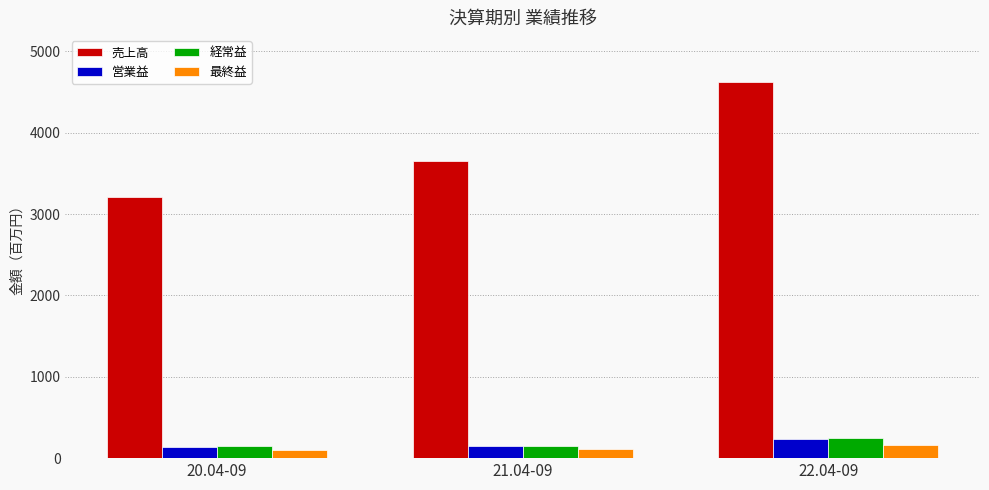

How many bars are there in each group?

4